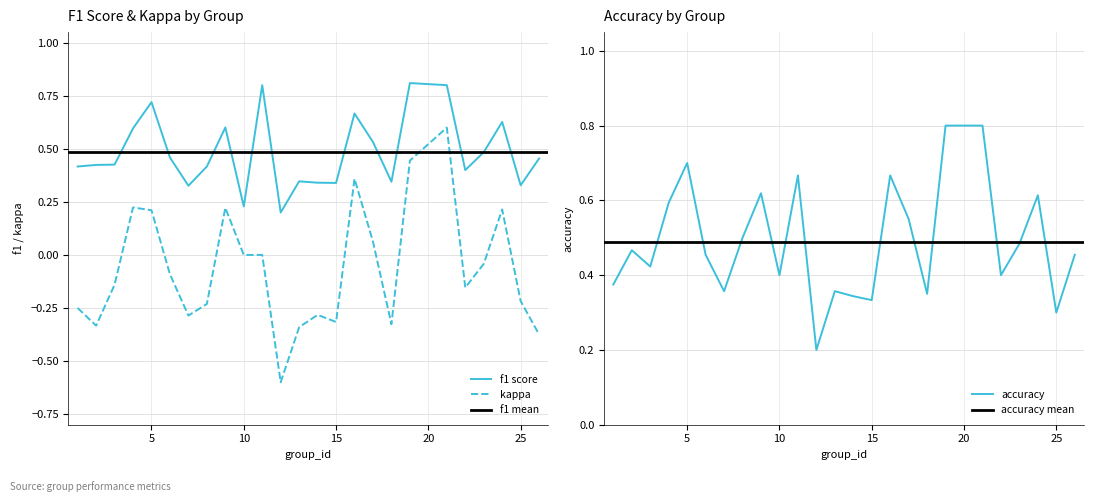

True or false: kappa and f1 intersect in this chart.

False